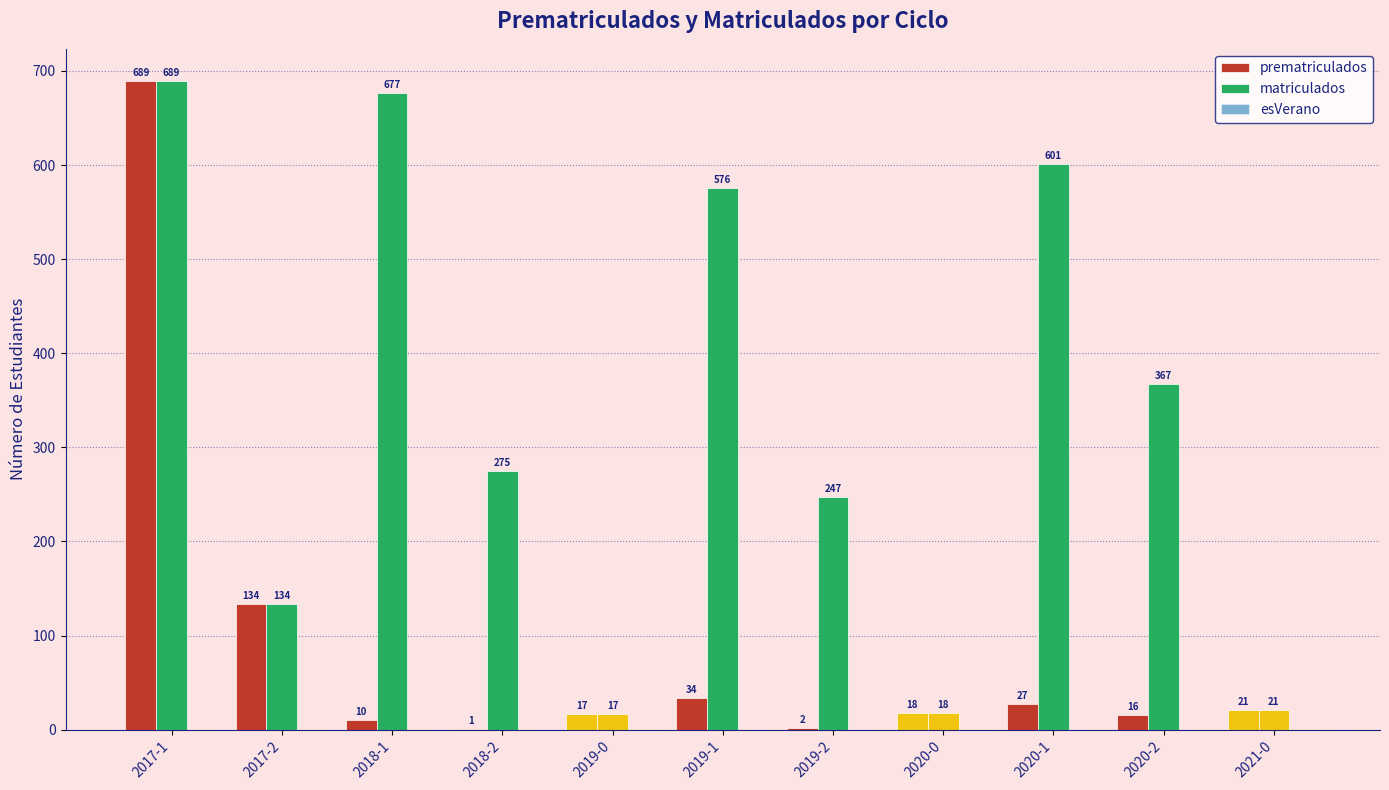

How many groups of bars are there?

11